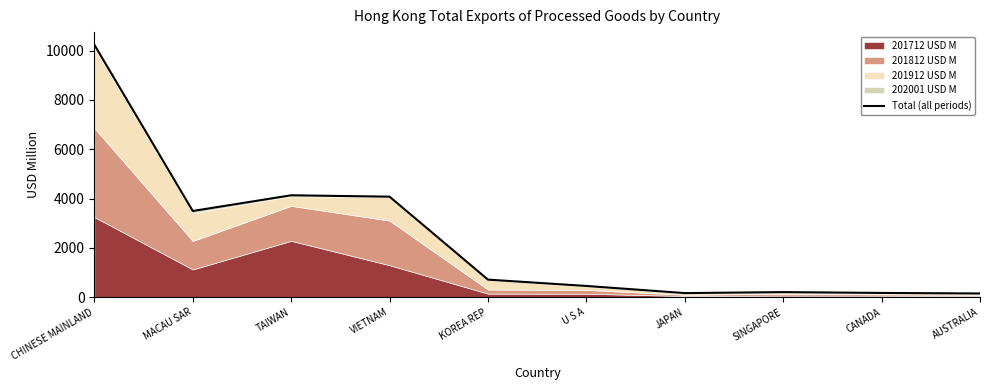

What is the minimum value shown in the chart?

152.7